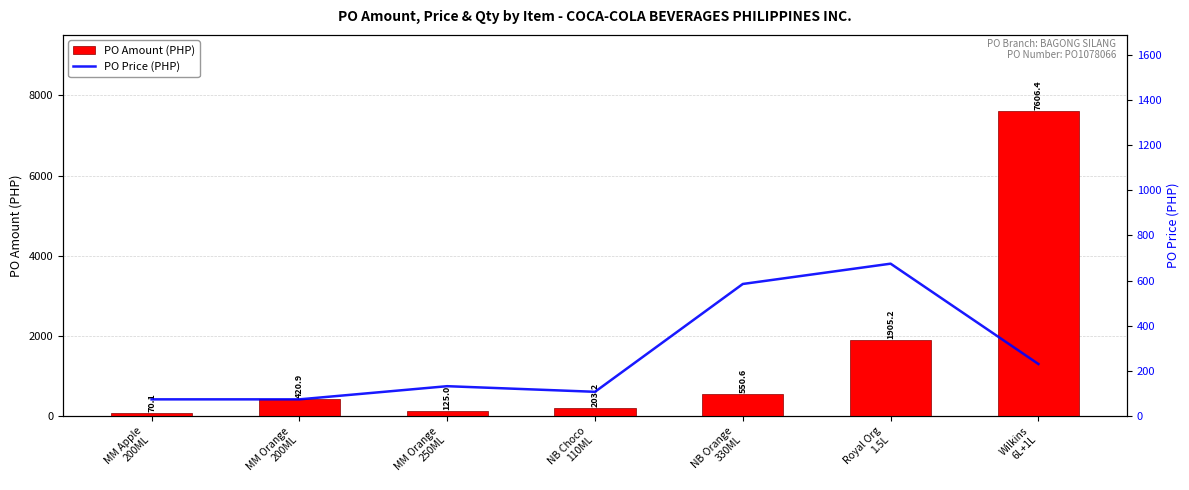

What position from the right is MM Apple
200ML?

7